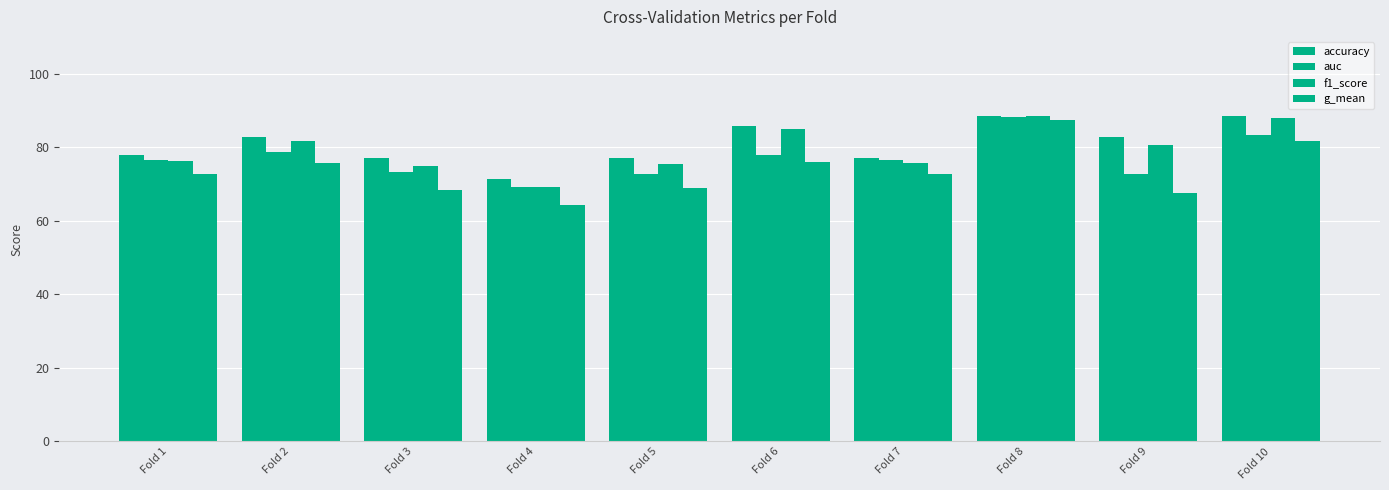

What is the approximate value of f1_score at Fold 1?

76.3